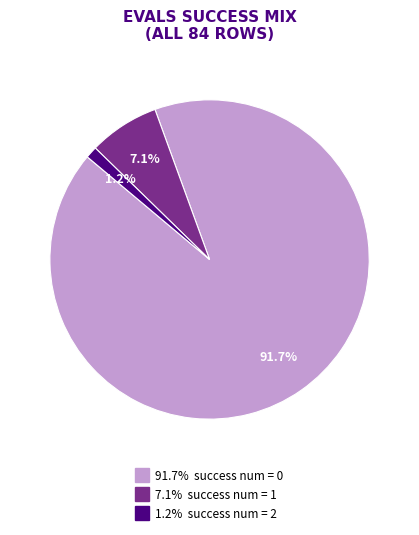

Does any single category account for the majority?

Yes